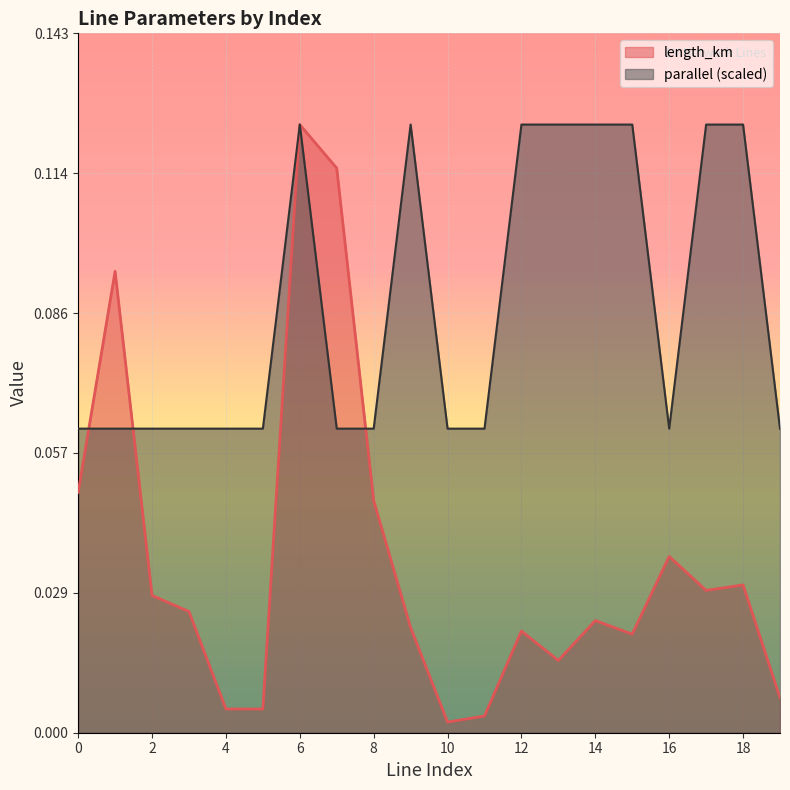

How many parallel values are between 0 and 1?

20